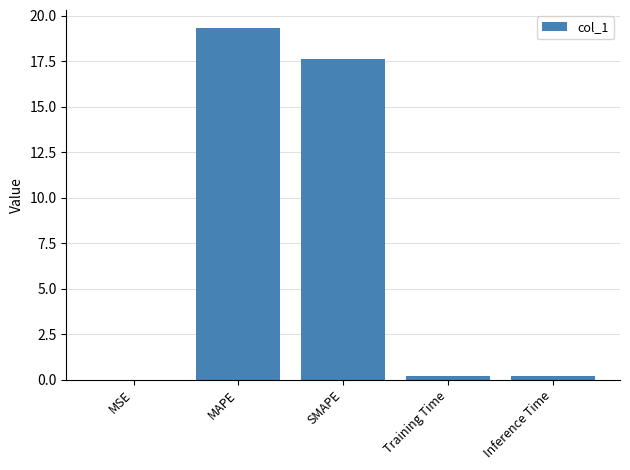

Which has a higher value, SMAPE or MAPE?

MAPE